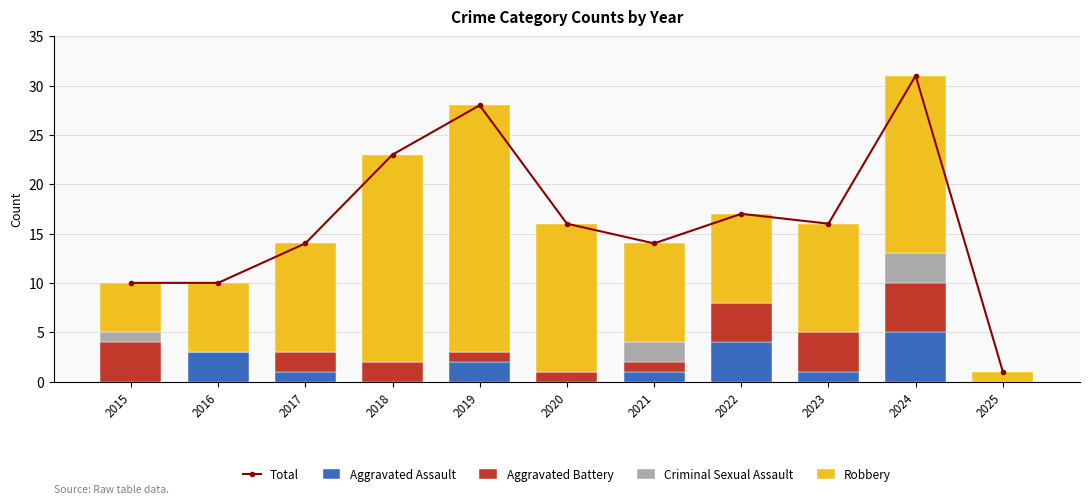

Between 2022 and 2015, which is larger?

2022